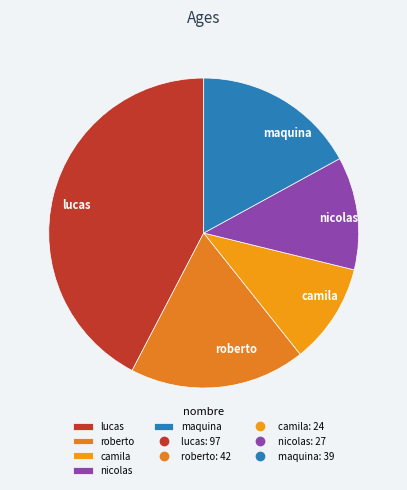

Combined, do nicolas and lucas account for over 50%?

Yes